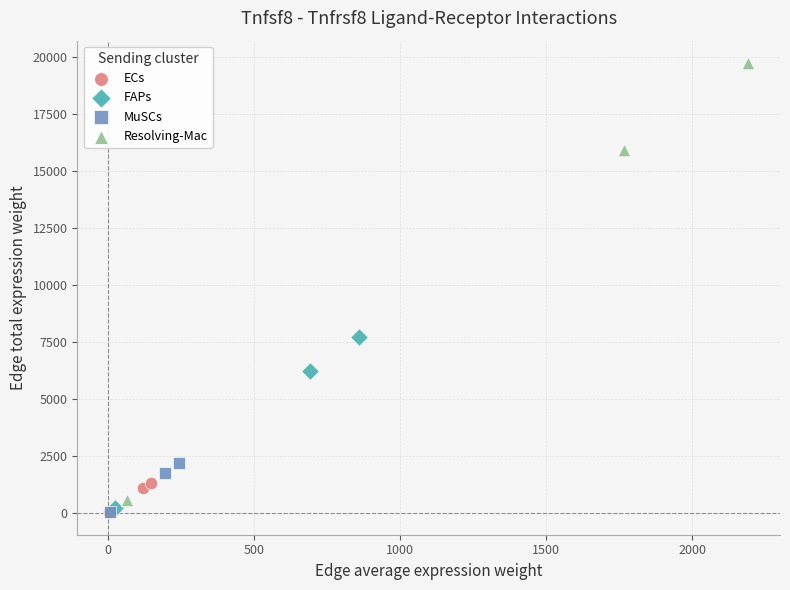

What are all the series names shown in the legend?

ECs, FAPs, MuSCs, Resolving-Mac